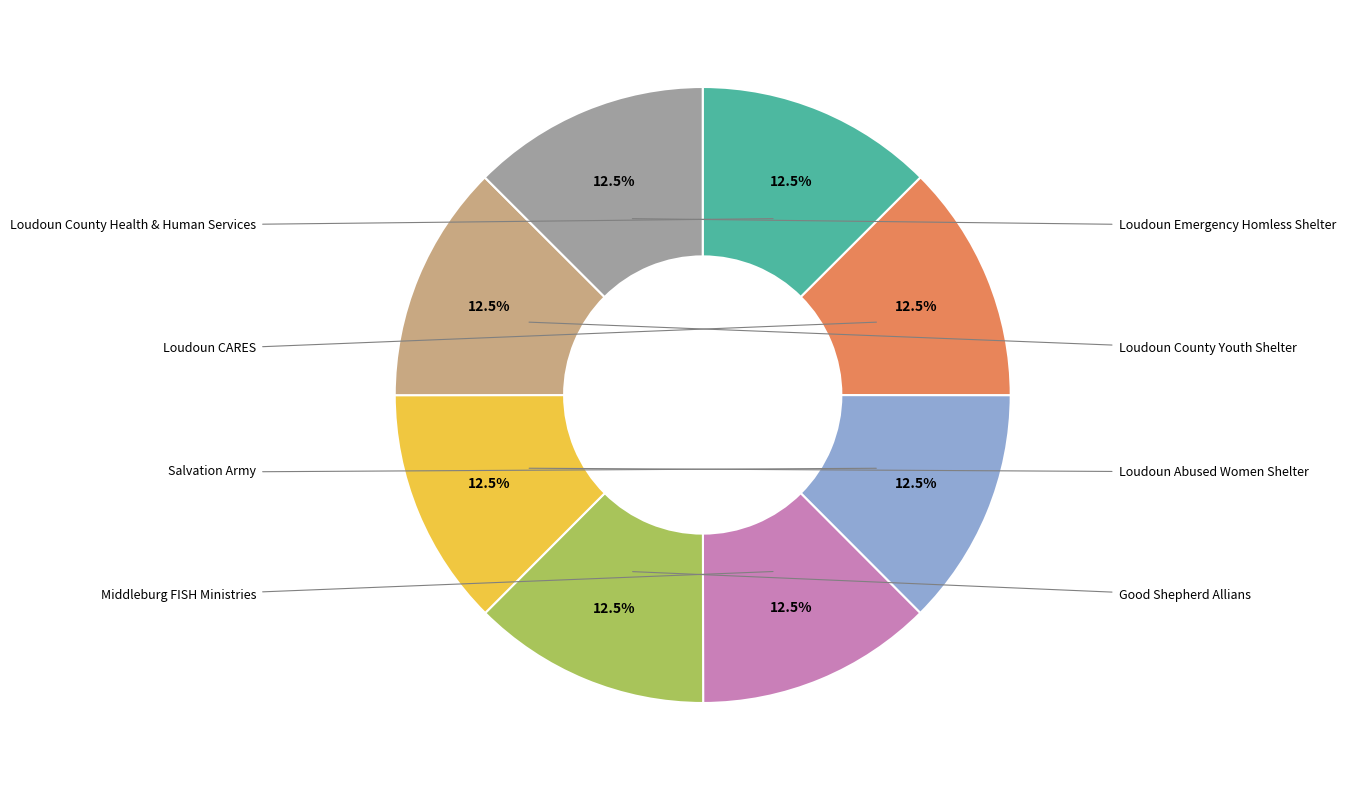

Is there a majority slice in this chart?

No